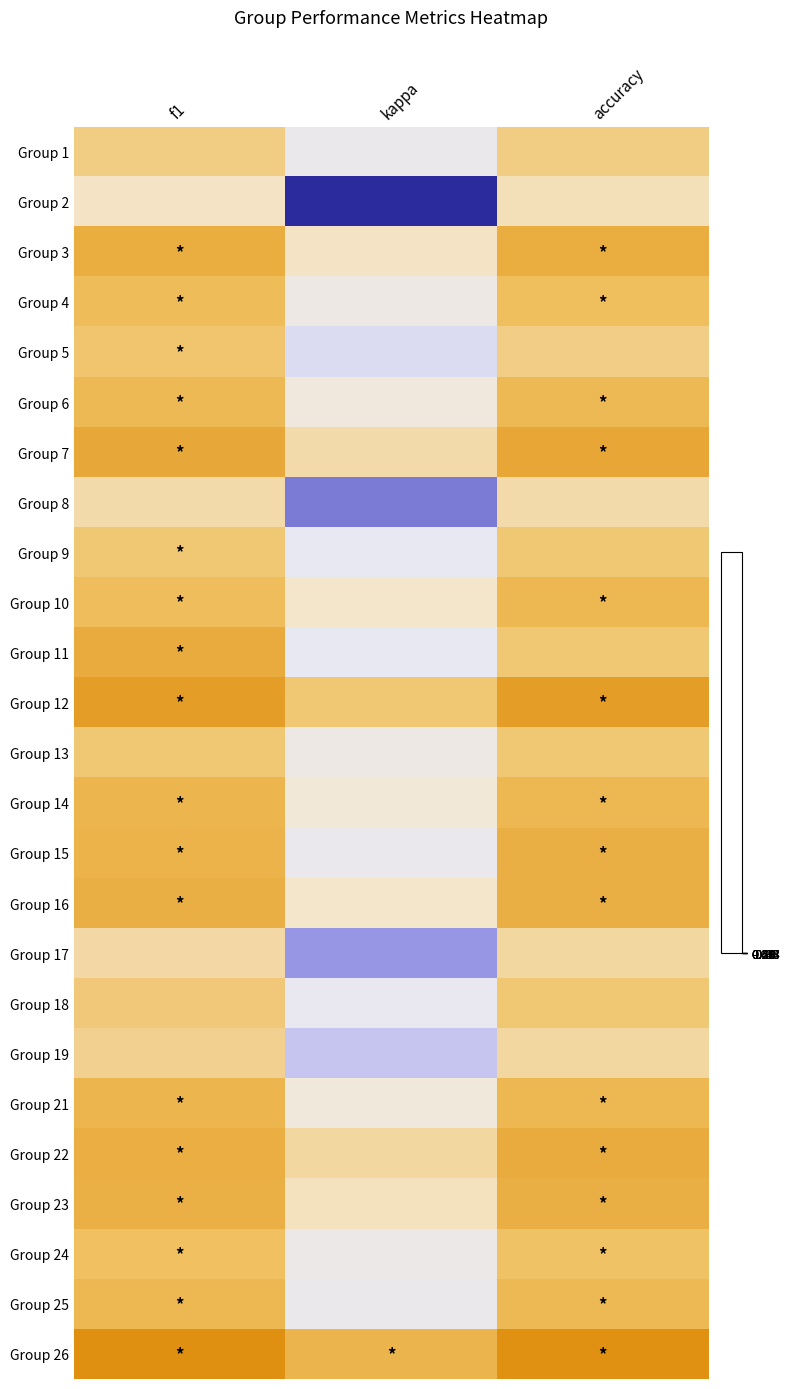

How many distinct data groups are displayed?

25